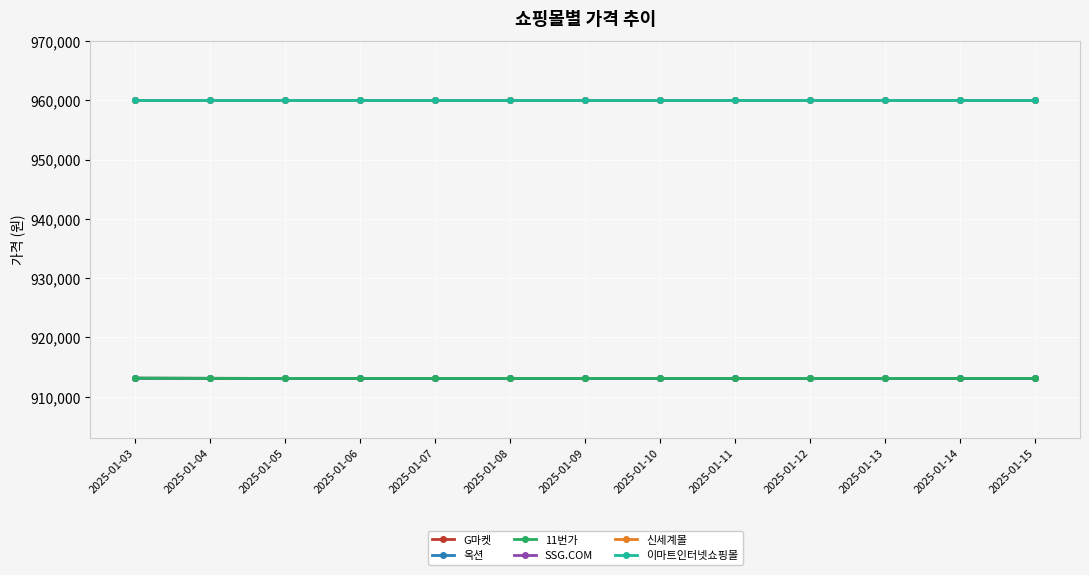

Reading left to right, transcribe all the data shown in this chart.

G마켓: 913130	913110	913090	913090	913090	913090	913090	913090	913090	913090	913090	913090	913090
옥션: 913130	913110	913090	913090	913090	913090	913090	913090	913090	913090	913090	913090	913090
11번가: 913140	913100	913100	913100	913100	913100	913100	913100	913100	913100	913100	913100	913100
SSG.COM: 960000	960000	960000	960000	960000	960000	960000	960000	960000	960000	960000	960000	960000
신세계몰: 960000	960000	960000	960000	960000	960000	960000	960000	960000	960000	960000	960000	960000
이마트인터넷쇼핑몰: 960000	960000	960000	960000	960000	960000	960000	960000	960000	960000	960000	960000	960000